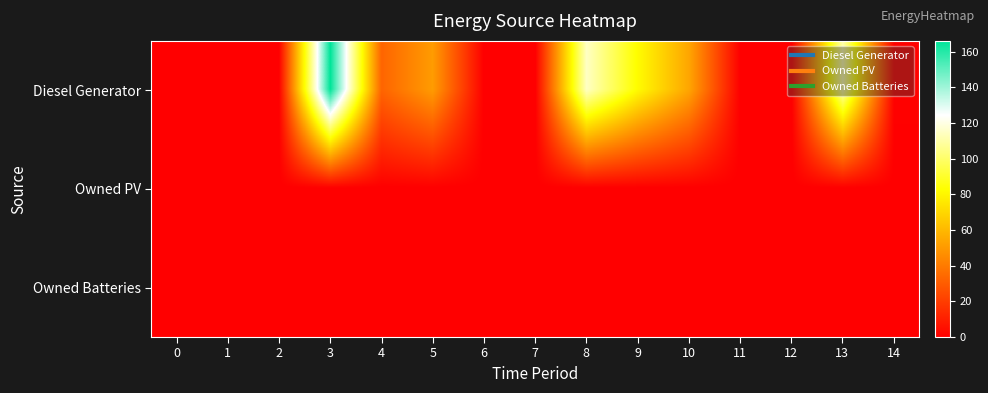

Reading right to left, extract all data points from this chart.

Diesel Generator: 14=1	13=111	12=0	11=0	10=54	9=82	8=115	7=0	6=0	5=51	4=33	3=166	2=0	1=0	0=0
Owned PV: 14=0	13=0	12=0	11=0	10=0	9=0	8=0	7=0	6=0	5=0	4=0	3=0	2=0	1=0	0=0
Owned Batteries: 14=0	13=0	12=0	11=0	10=0	9=0	8=0	7=0	6=0	5=0	4=0	3=0	2=0	1=0	0=0